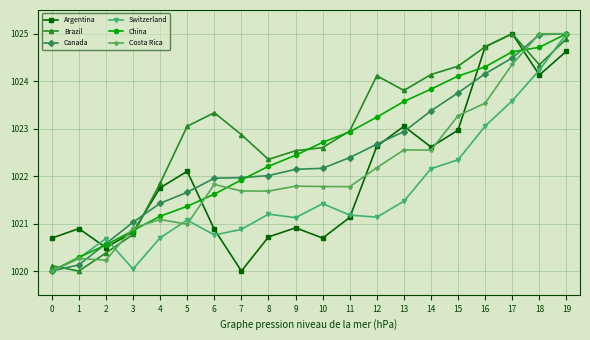

How many lines are shown in the chart?

6